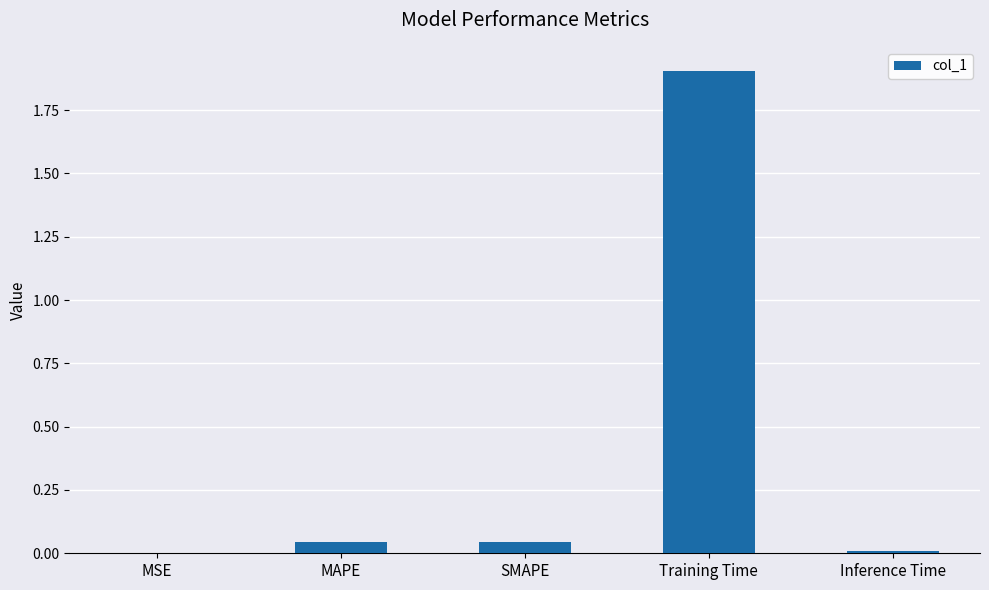

What is the greatest value displayed?

1.9